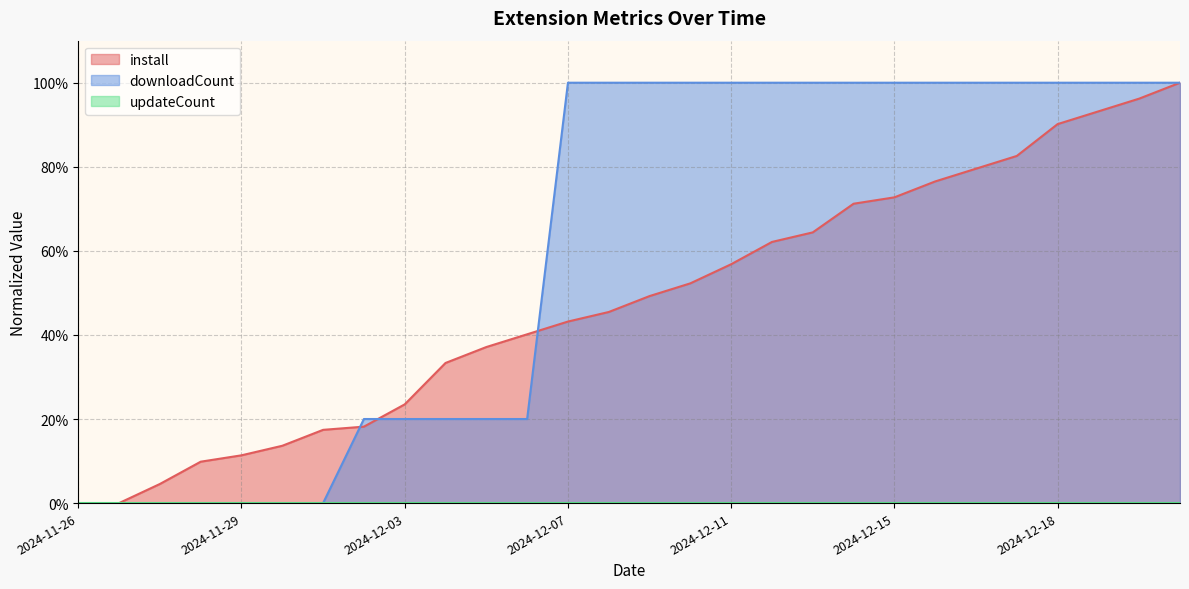

Between 2024-12-20 and 2024-12-06, which is larger?

2024-12-20